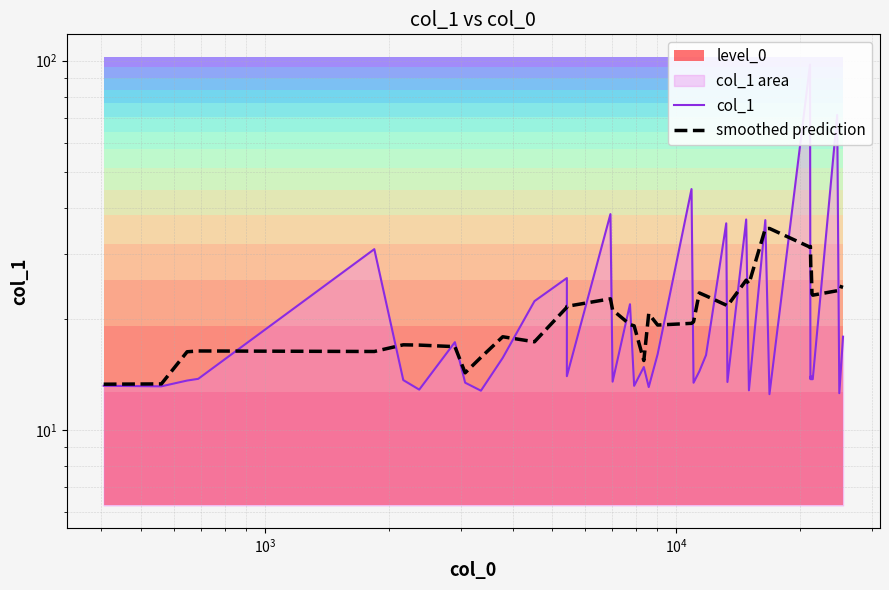

Is it true that smoothed prediction equals 14.7 at 13?

False